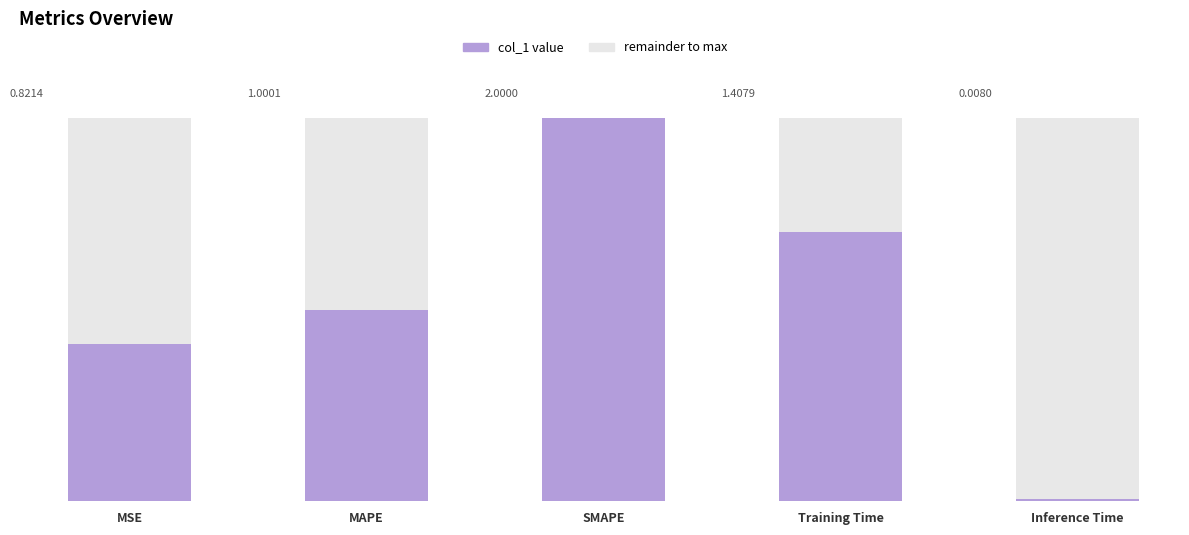

What is the value of the 3rd bar from the left?

2.0